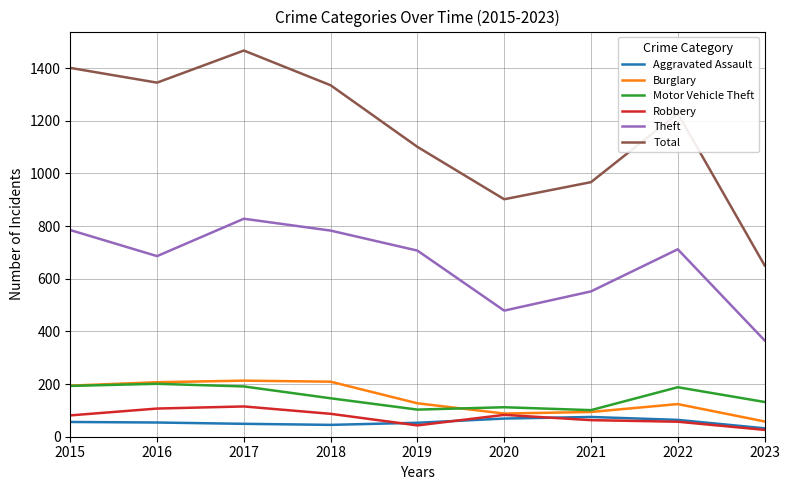

Which series changed the most between 2015 and 2022?

Total